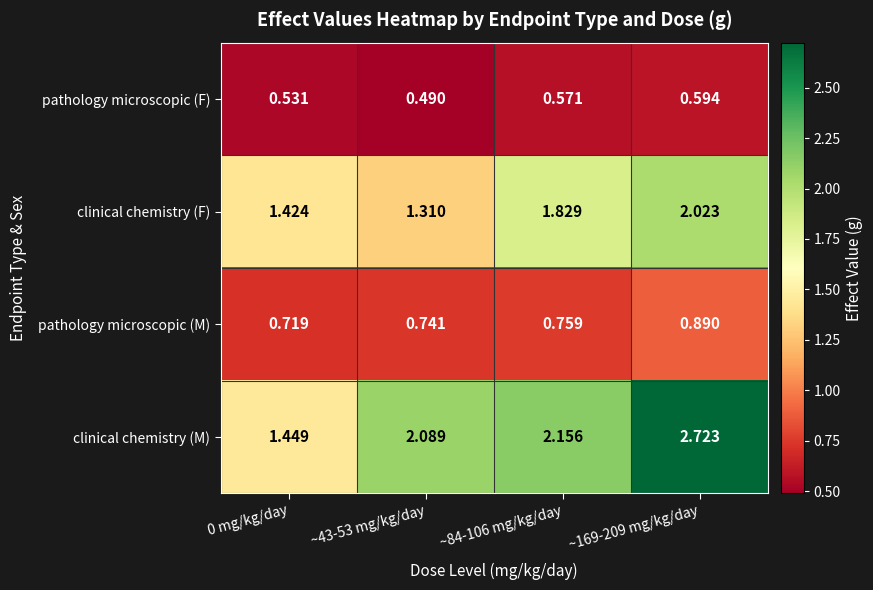

Is the value of pathology microscopic (F) at 0 mg/kg/day greater than the value of clinical chemistry (M) at ~169-209 mg/kg/day?

No